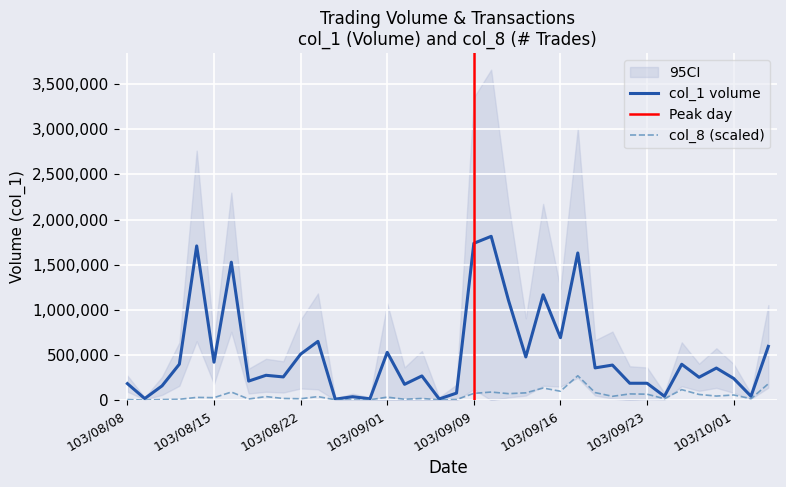

Rank the series by their average value, from highest to lowest.

col_1, col_8